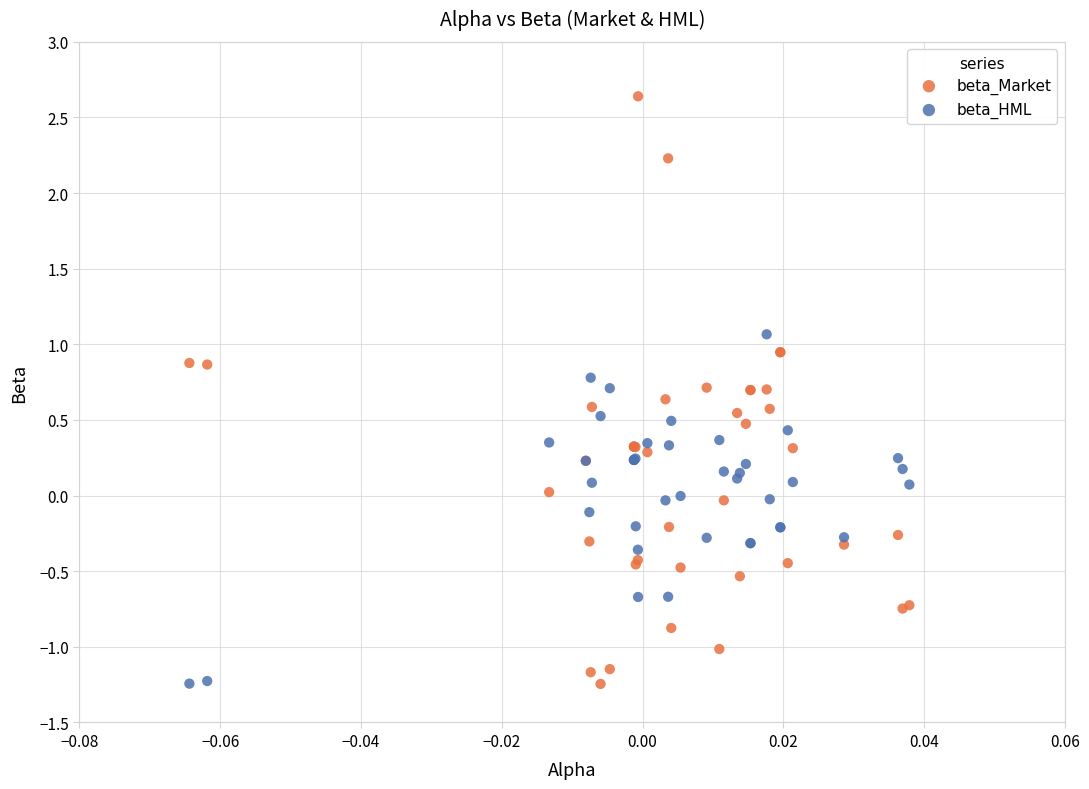

What are all the series names shown in the legend?

beta_Market, beta_HML